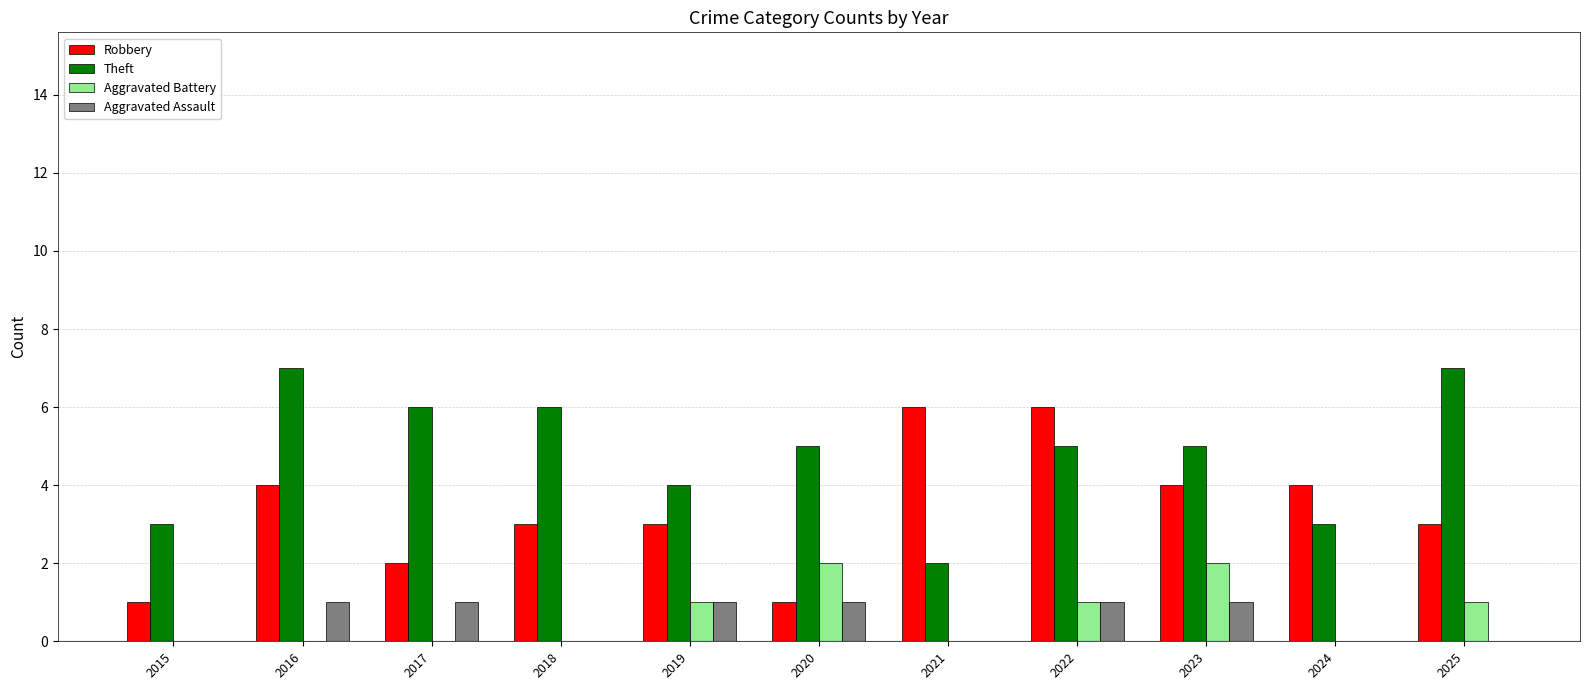

Are the bars horizontal?

No